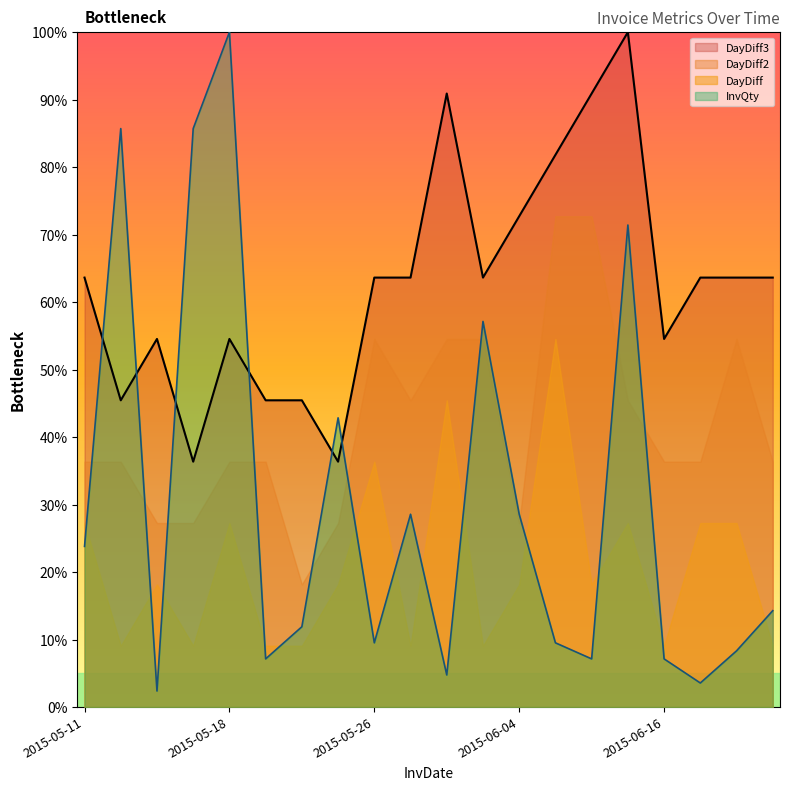

What value does the InvQty series have at 2015-06-10?

9.5